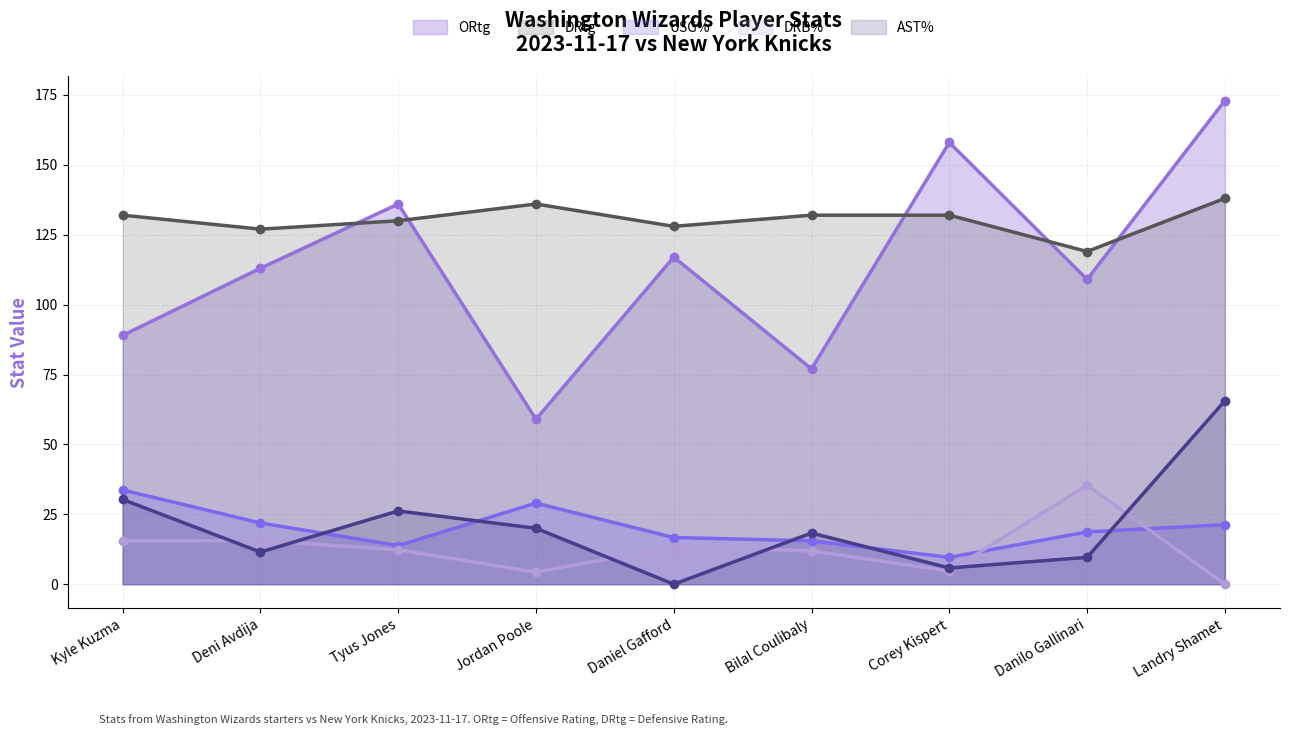

True or false: DRtg has a value of 132.0 at Corey Kispert.

True